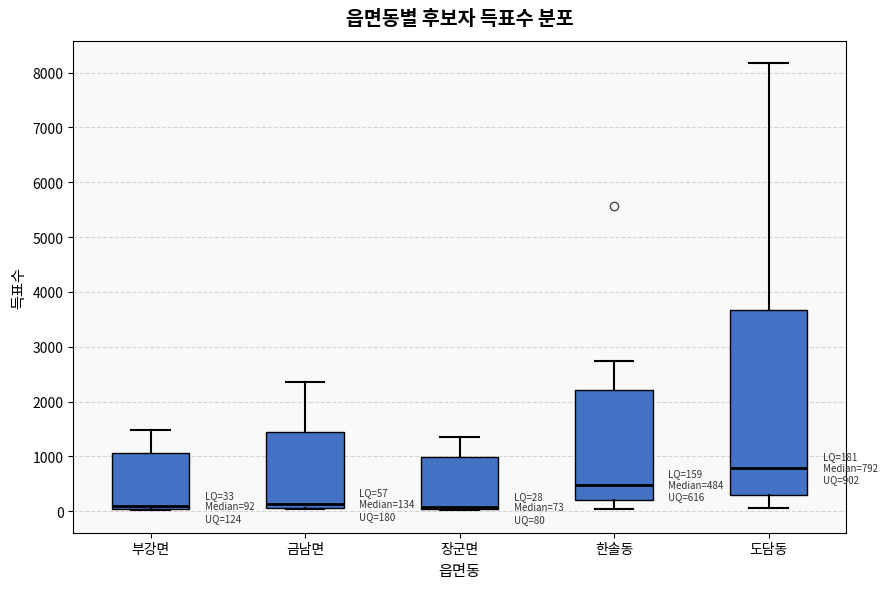

Comparing the boxes themselves (not the whiskers), which one is the tallest?

도담동